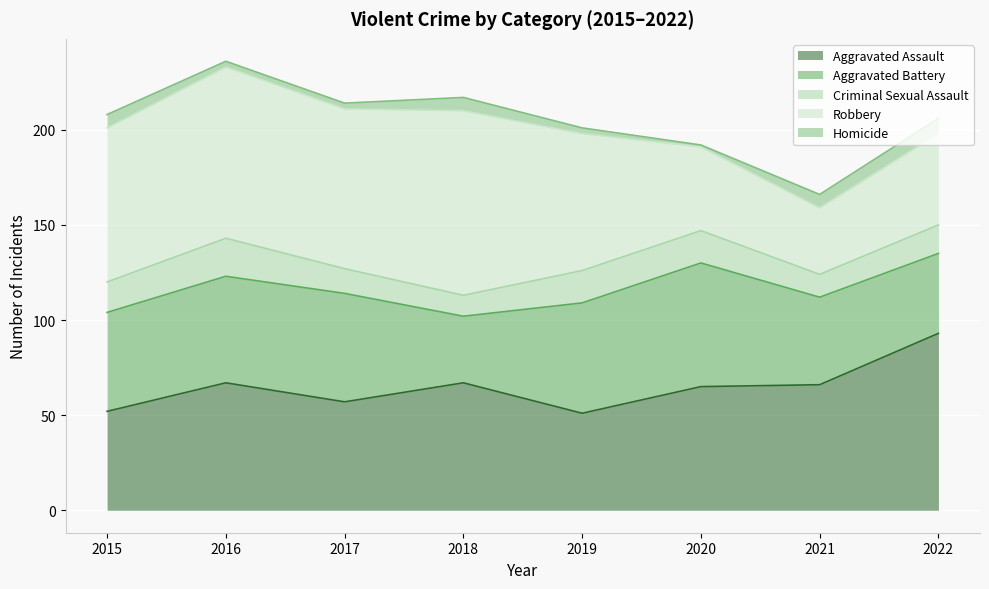

Reading left to right, what are all the values shown in this chart?

Aggravated Assault: 52	67	57	67	51	65	66	93
Aggravated Battery: 52	56	57	35	58	65	46	42
Criminal Sexual Assault: 16	20	13	11	17	17	12	15
Robbery: 81	90	84	97	72	44	35	48
Homicide: 7	3	3	7	3	1	7	8